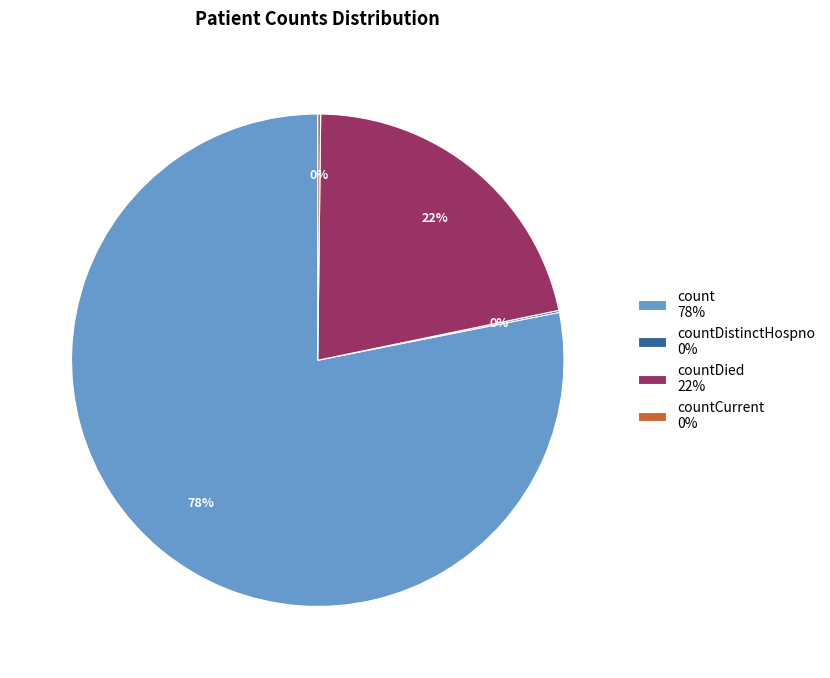

Do countDied 22% and count 78% together represent more than half of the pie?

Yes